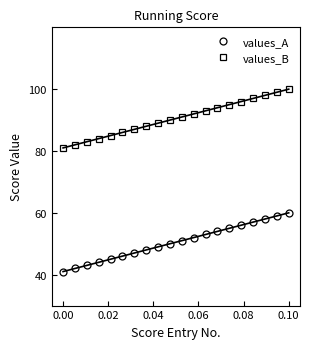

What is the lowest value of the values_B series?

81